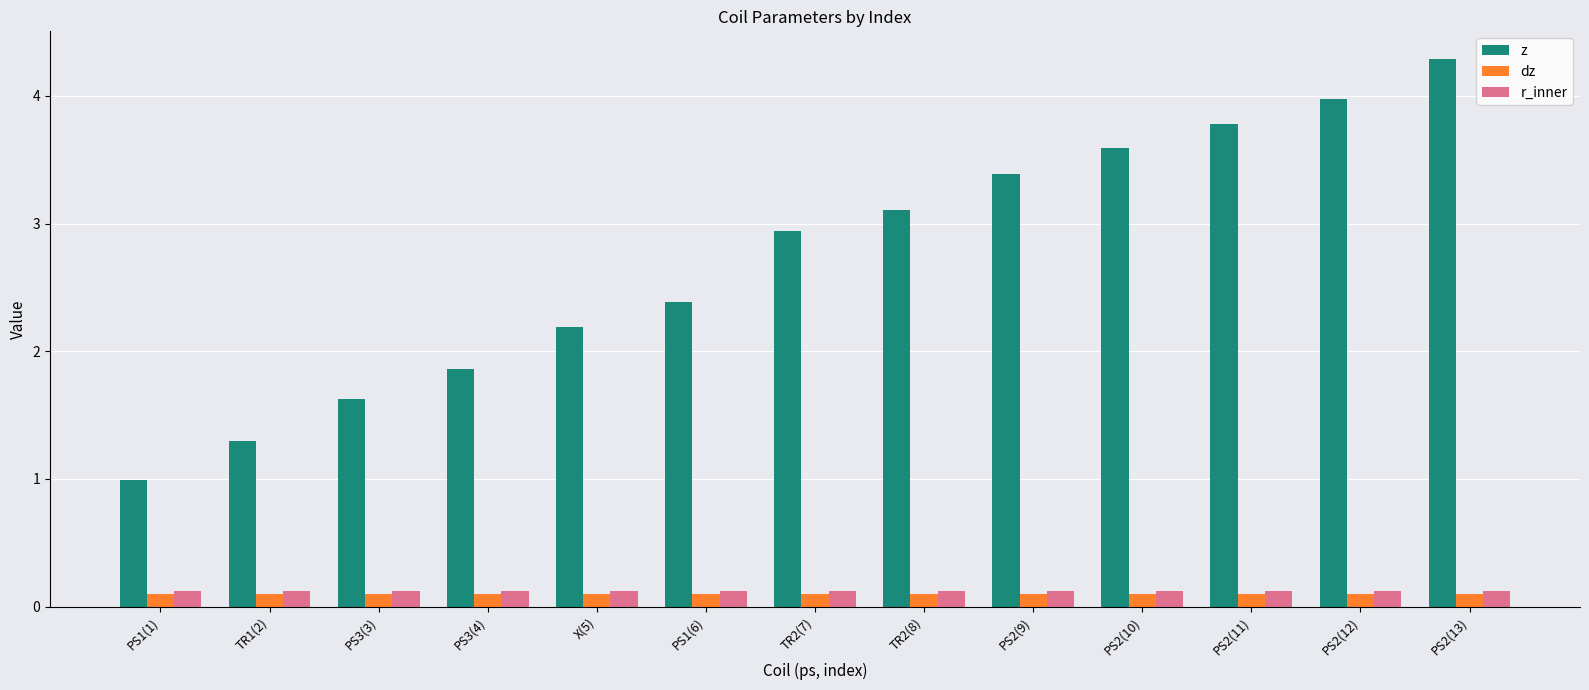

The r_inner series shows 0.1 at PS2(11). True or false?

True